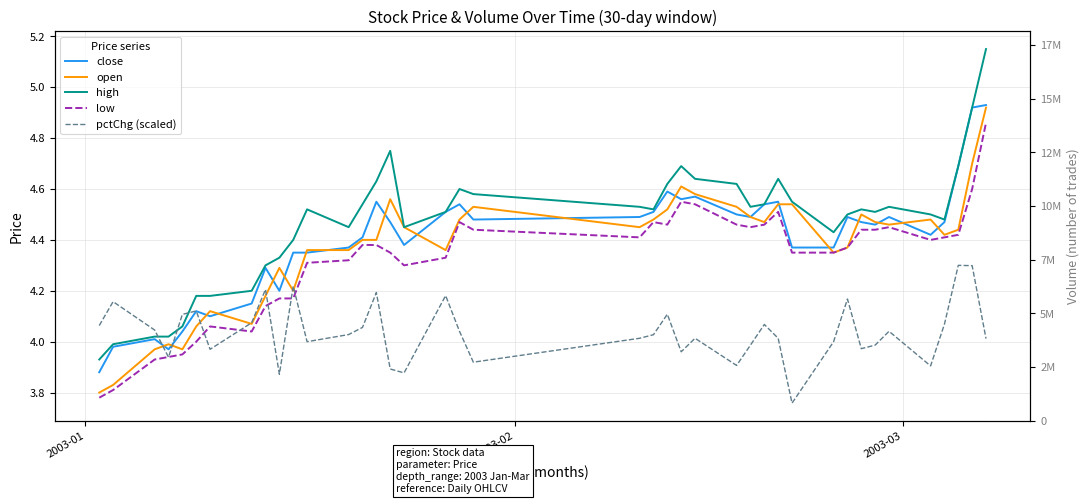

What is the difference between the maximum and minimum values in the open series?

1.1